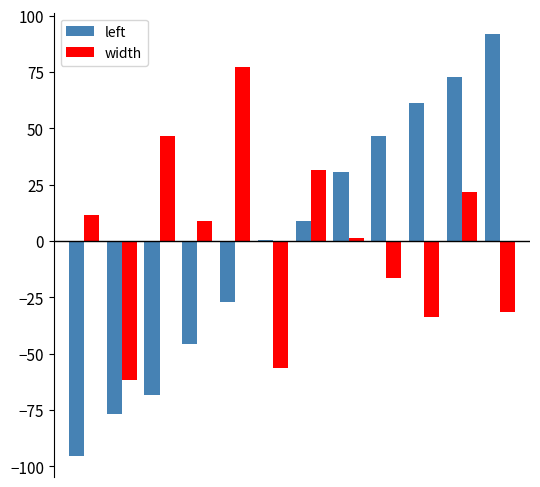

Are the bars horizontal?

No